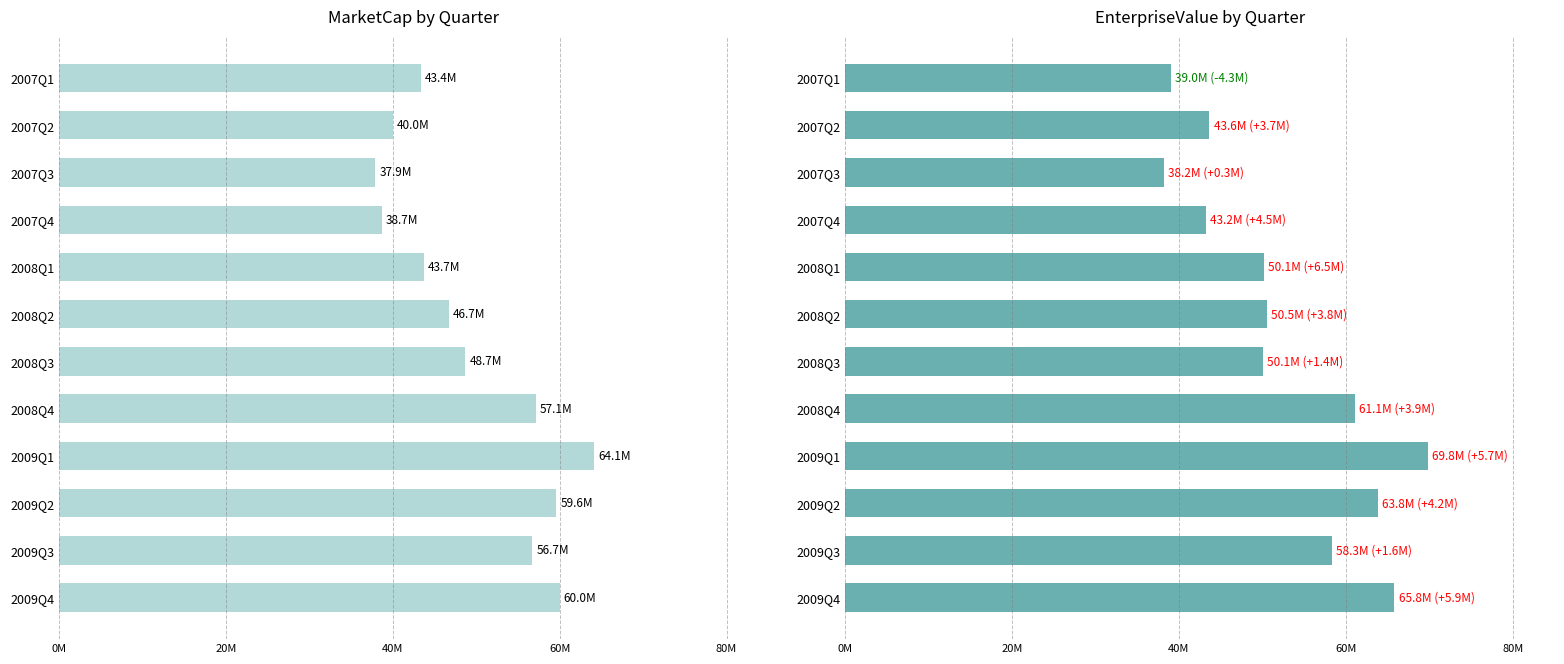

Is it true that MarketCap equals 13729082.8 at 2007Q4?

False